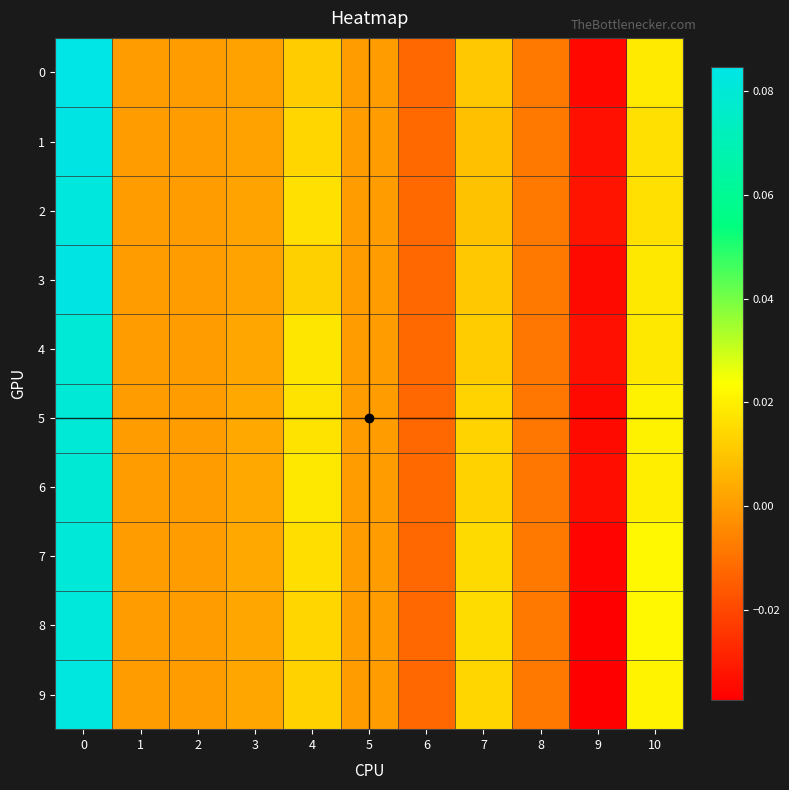

Rank the series at 10 from highest to lowest value.

8, 7, 9, 5, 6, 0, 4, 3, 2, 1